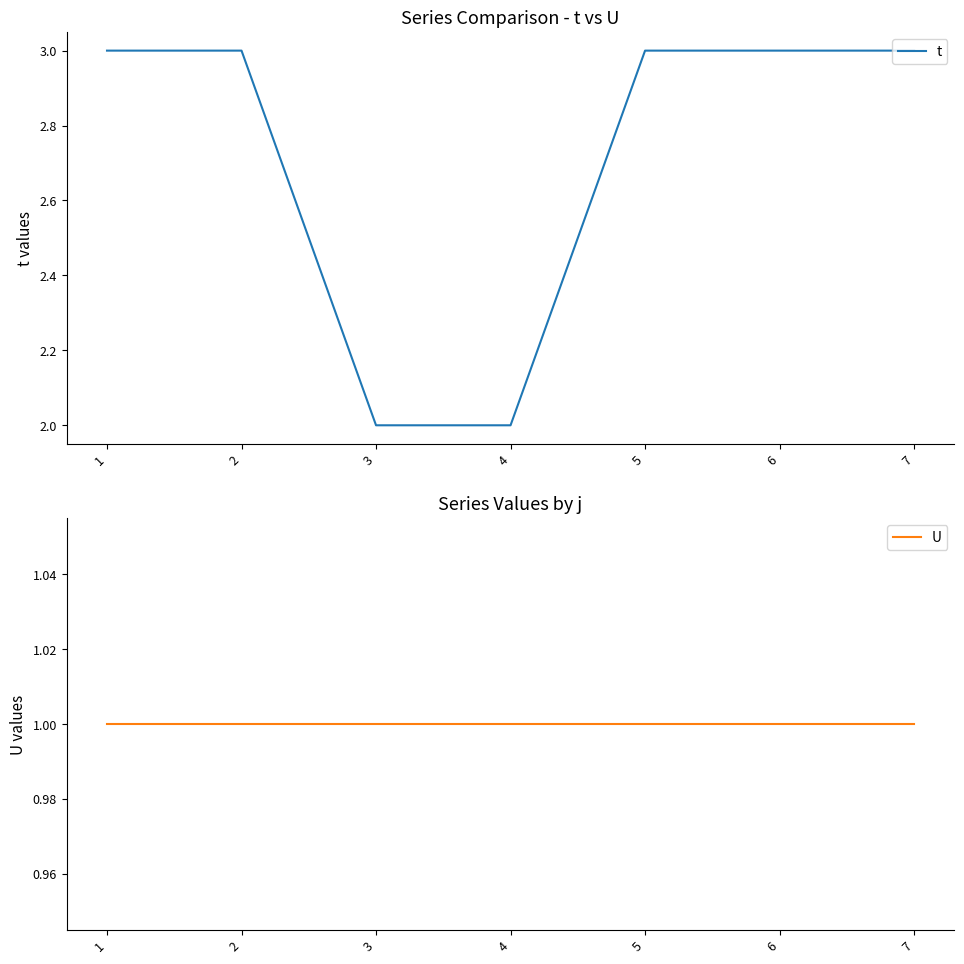

Does the chart display data point markers on the line(s)?

No